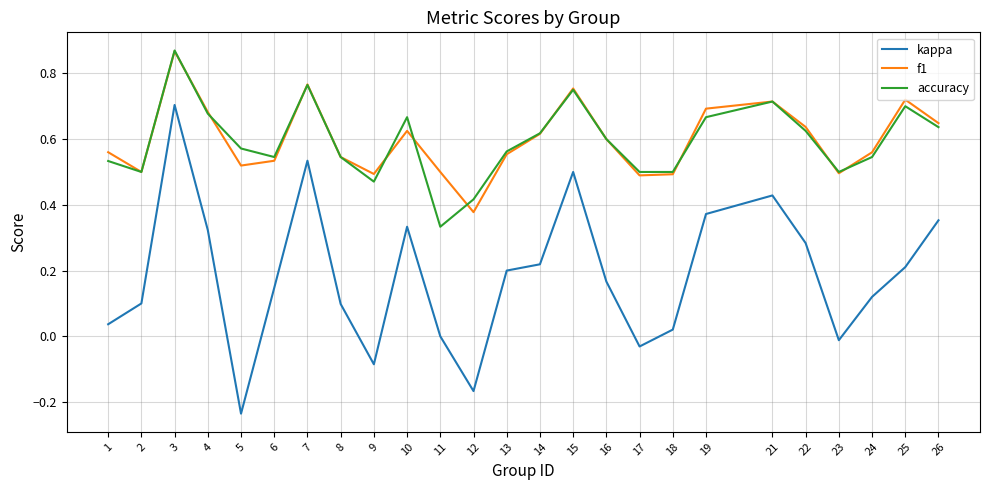

At which label does kappa reach its peak?

3